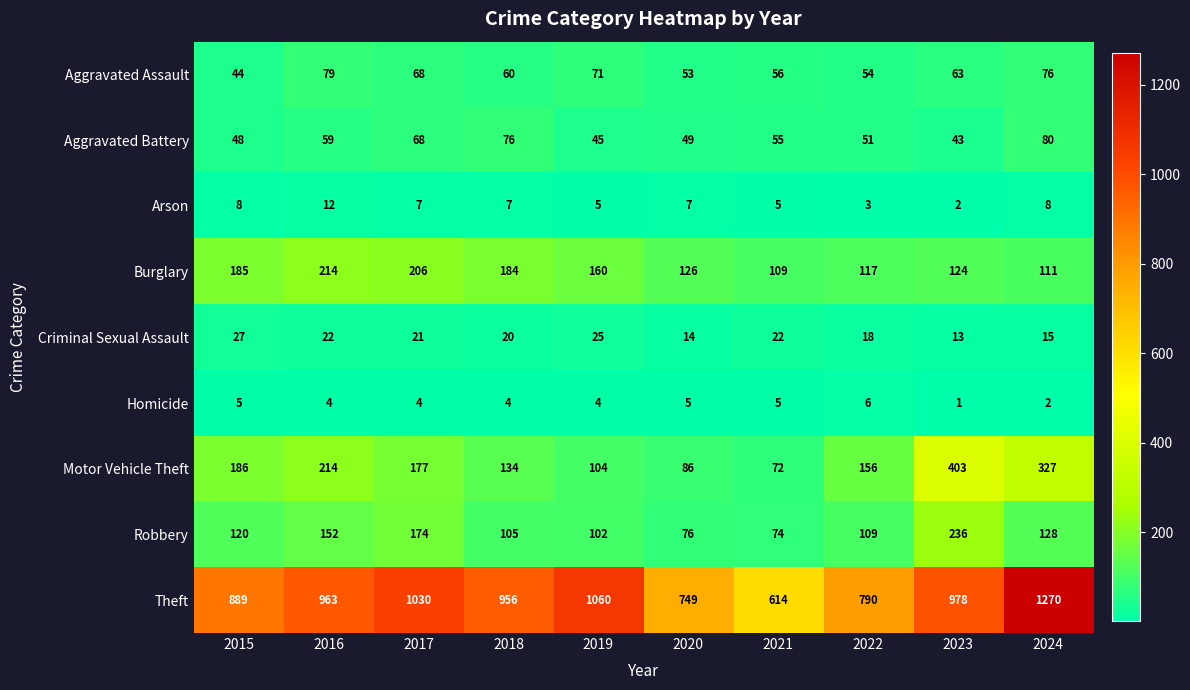

Rank the series at 2022 from highest to lowest value.

Theft, Motor Vehicle Theft, Burglary, Robbery, Aggravated Assault, Aggravated Battery, Criminal Sexual Assault, Homicide, Arson